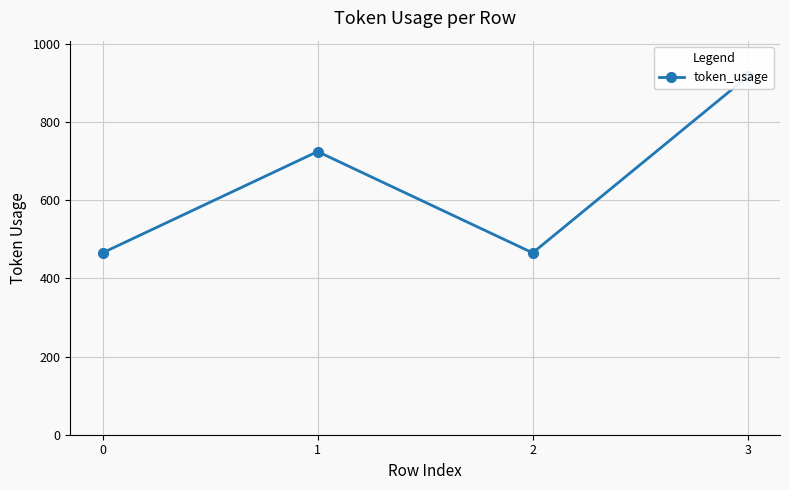

List the labels in order of value, smallest first.

0, 2, 1, 3